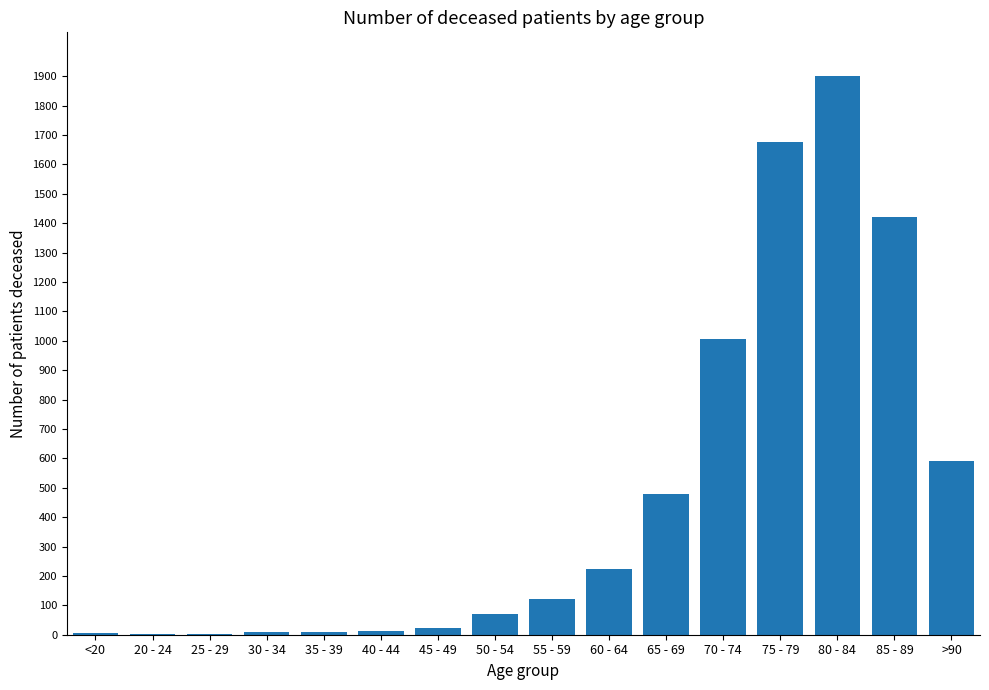

What is the sum of all values?

7552